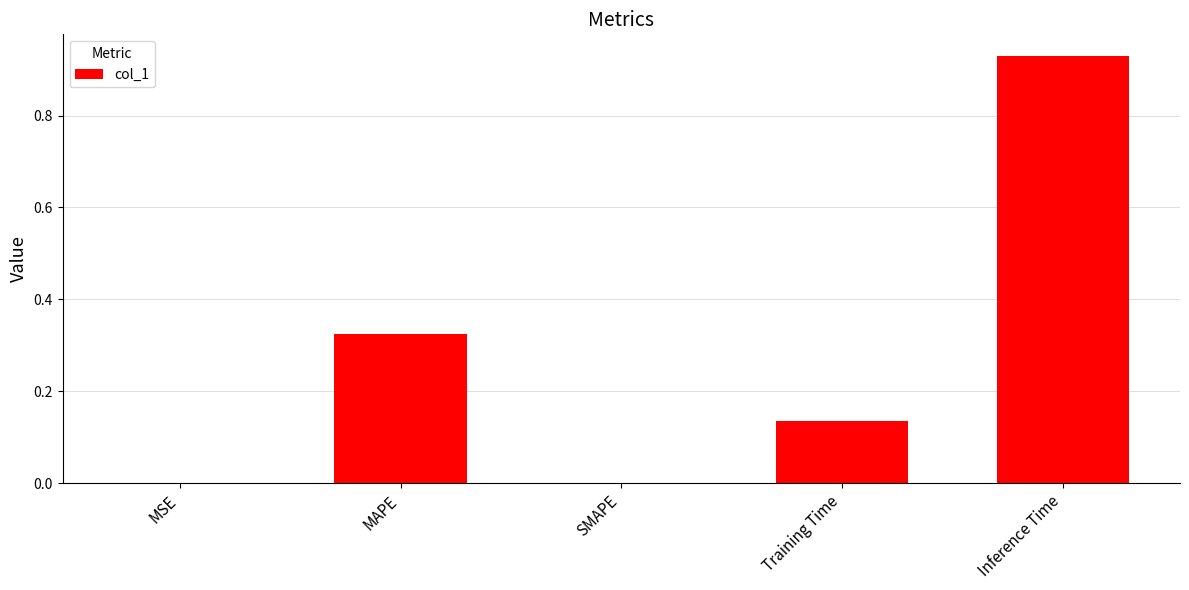

What is the change in value from MAPE to SMAPE?

-0.3